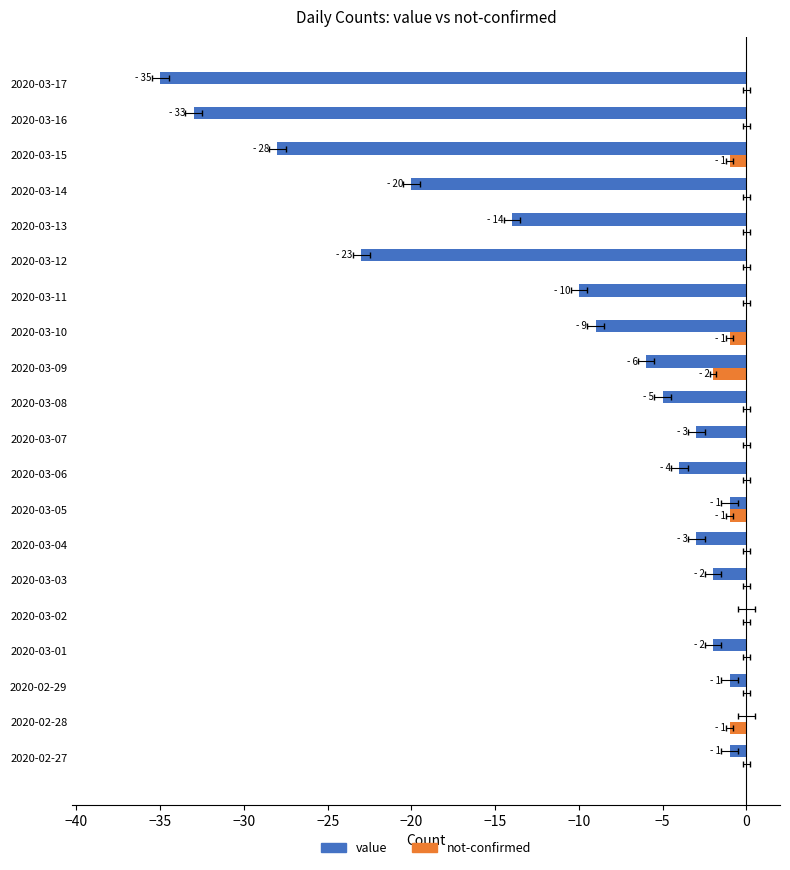

What is the sum of the value values at 2020-03-07 and 2020-03-16?

-36